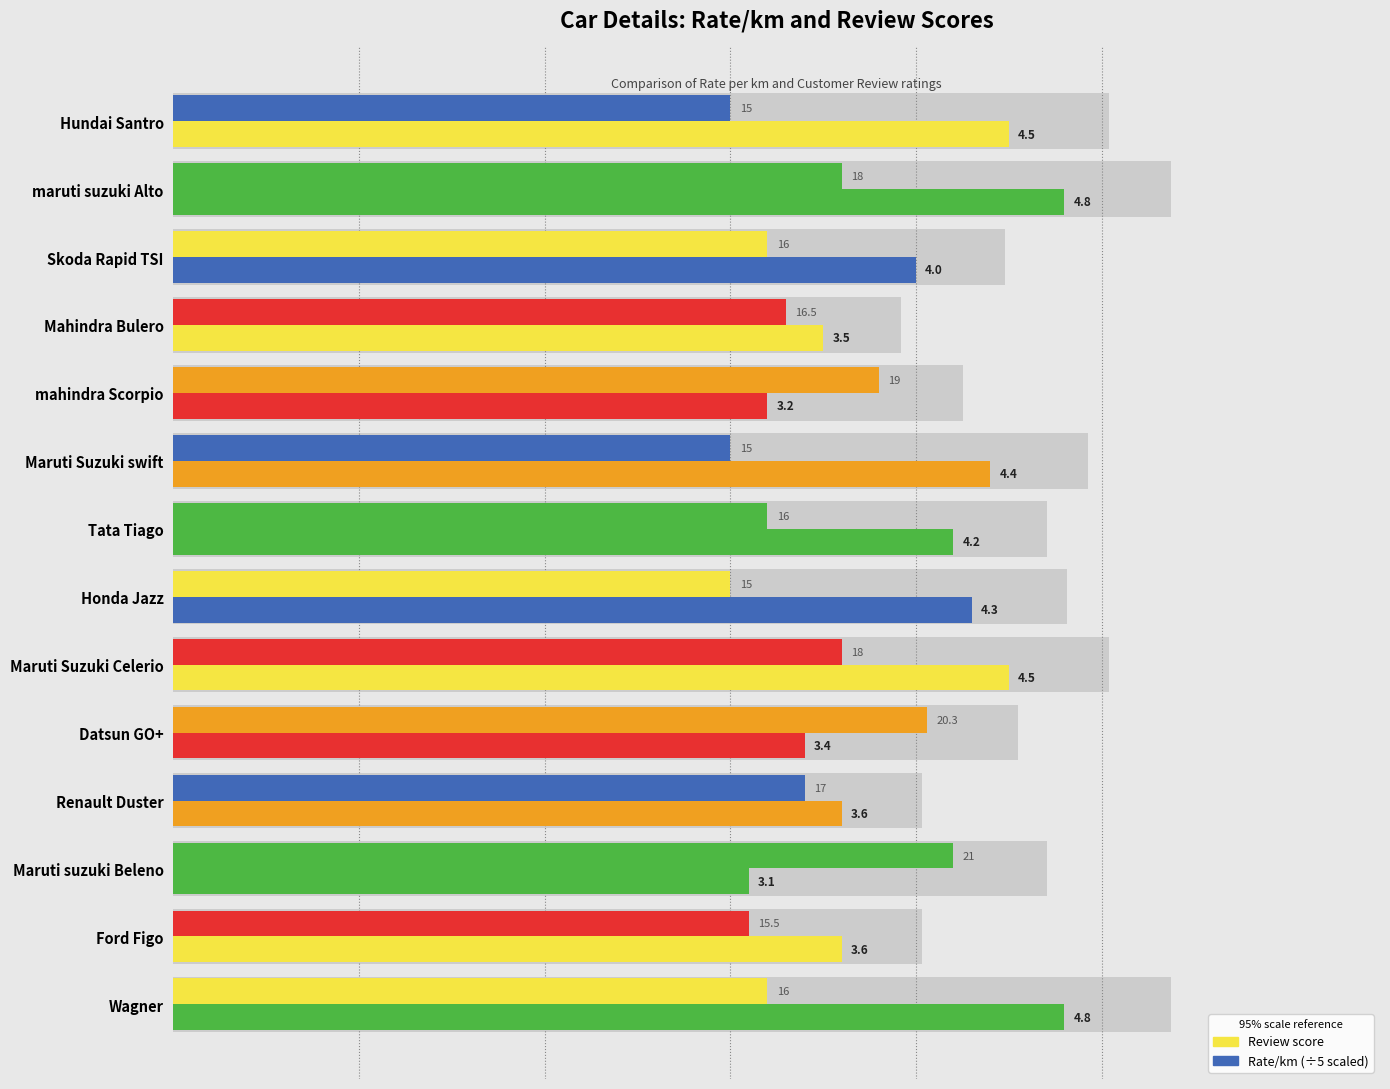

Is the value of Review at 12 greater than the value of Rate/km (÷5) at 3?

Yes